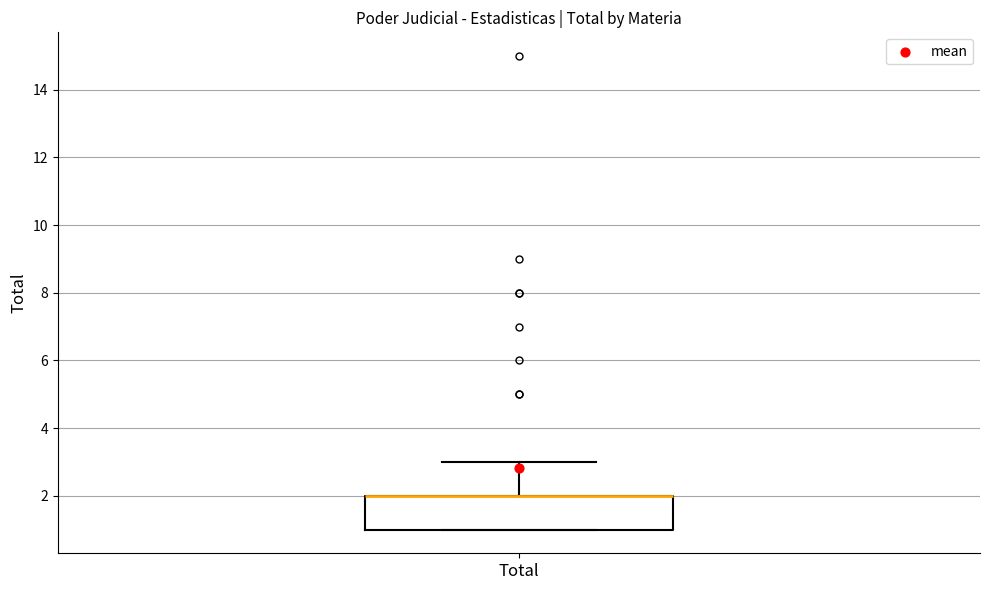

Transcribe this box plot: give where the median line is, the range the box spans, and where the two whiskers end, as read against the y-axis. The values are not printed on the chart, so give them approximately, as read against the axis.

median 2 (drawn on the box's upper edge), box 1 to 2, whiskers 1 to 3